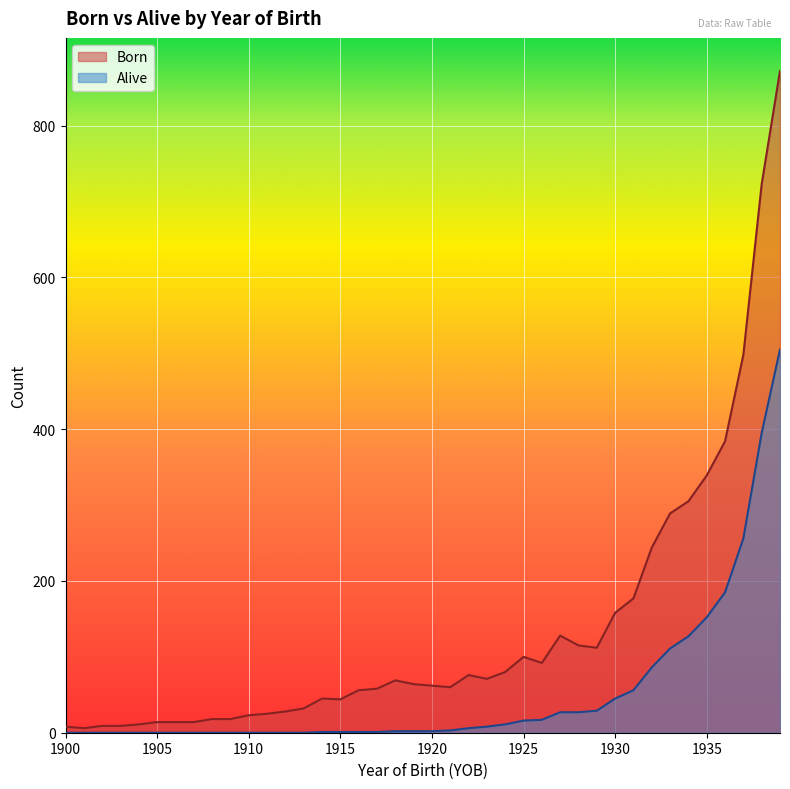

What is the difference between the maximum and minimum values in the Alive series?

505